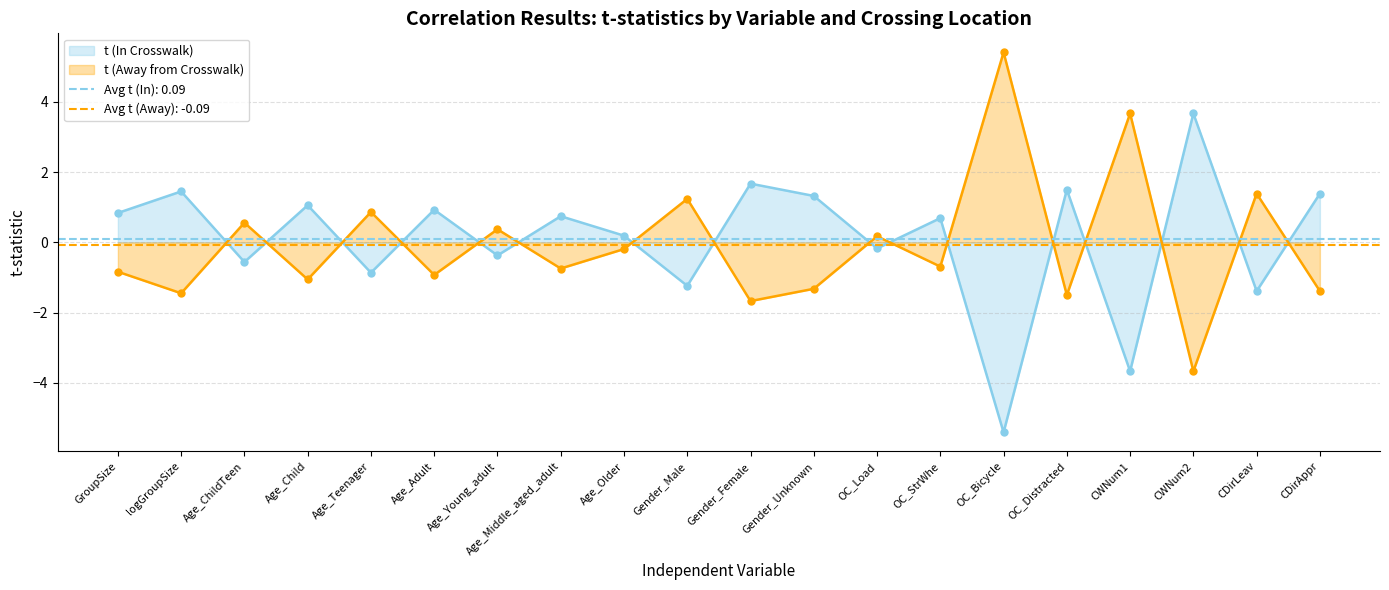

Is it true that t (Away from Crosswalk) equals 1.6 at Gender_Male?

False